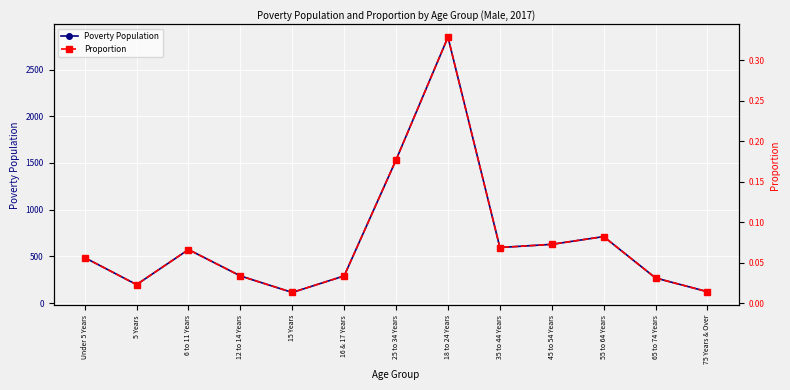

What is the sum of the Proportion values at 25 to 34 Years and 35 to 44 Years?

0.2